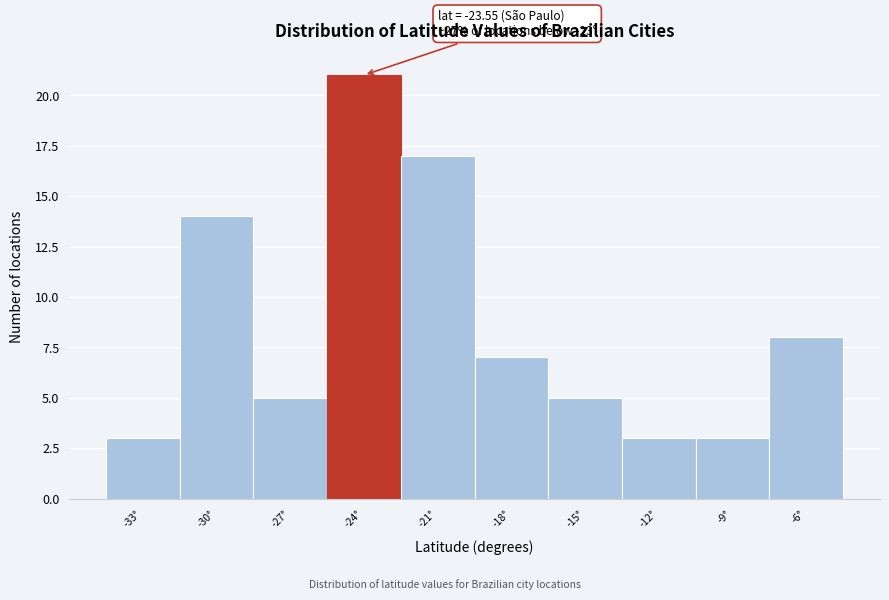

Reading right to left, transcribe all the data shown in this chart.

8	3	3	5	7	17	21	5	14	3